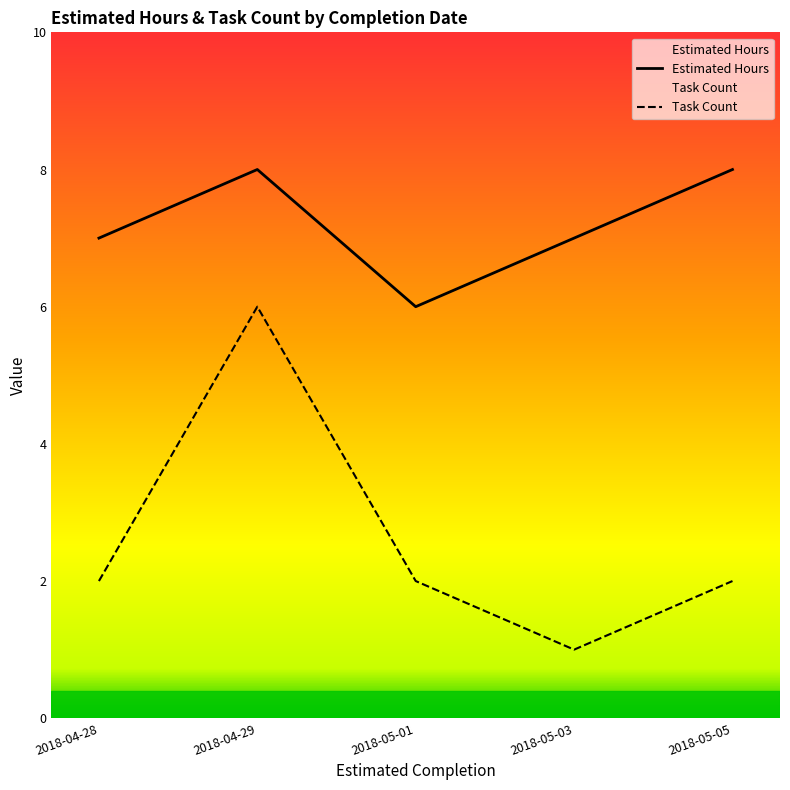

Between 2018-04-29 and 2018-05-01, which is larger?

2018-04-29